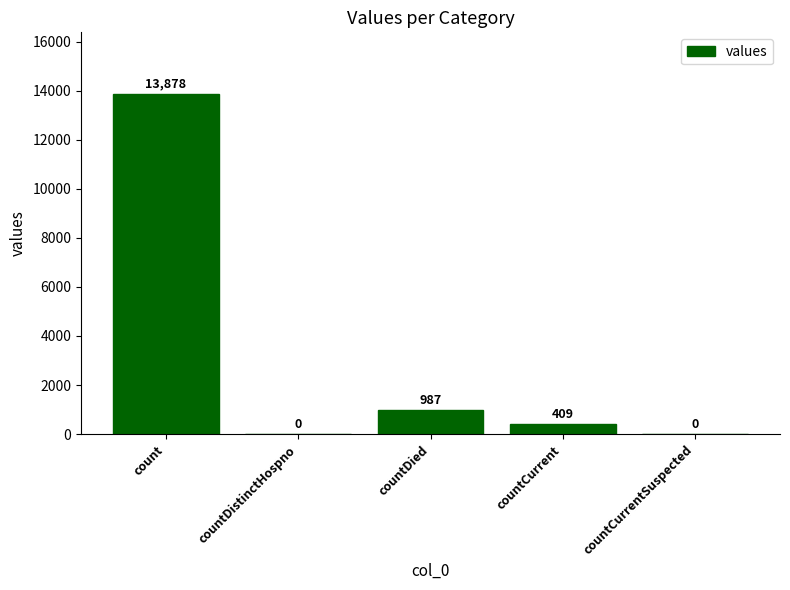

Approximately how many times larger is the value at count compared to countCurrent?

33.9